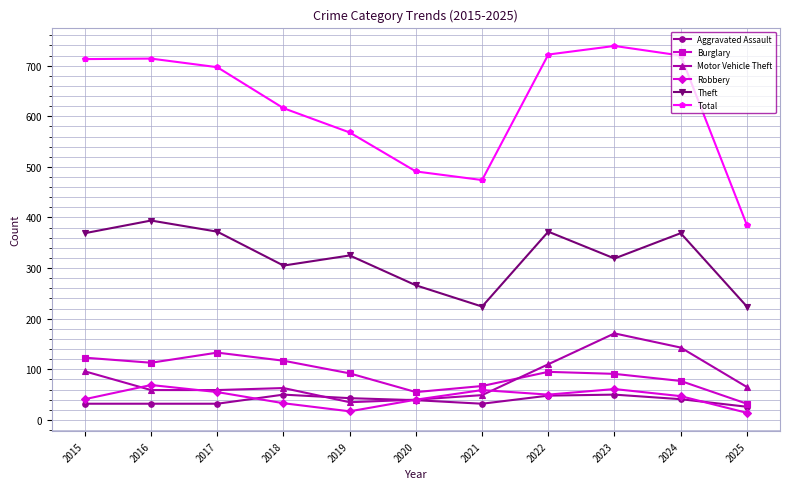

What is the total value across all series at 2019?

1080